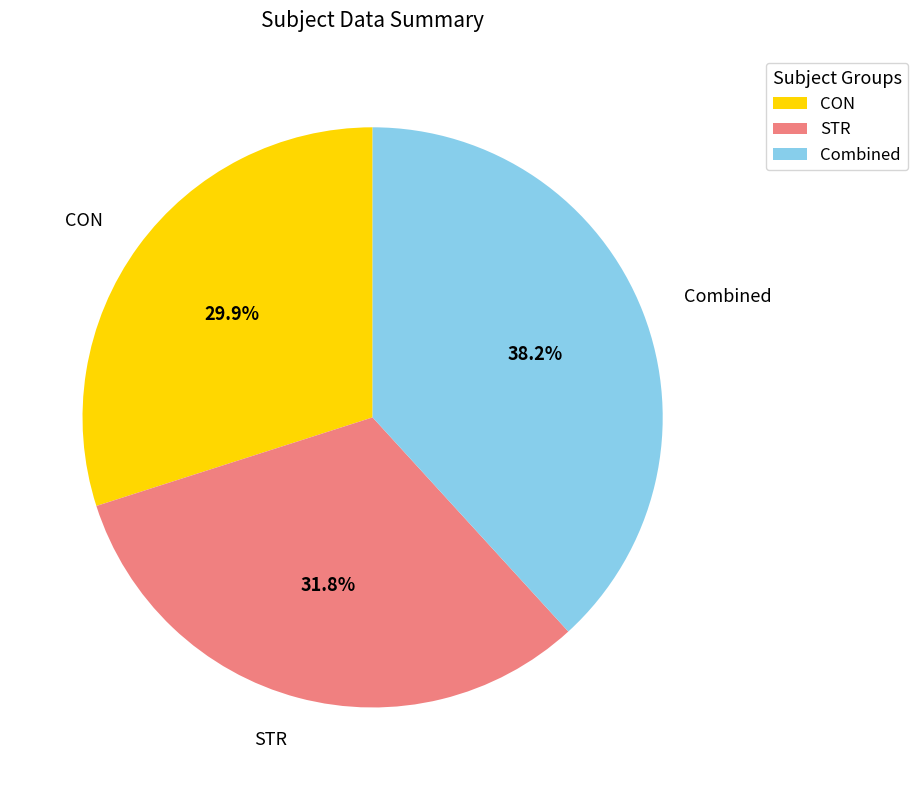

To the nearest percent, what is the difference between the largest and smallest slice percentages?

8%